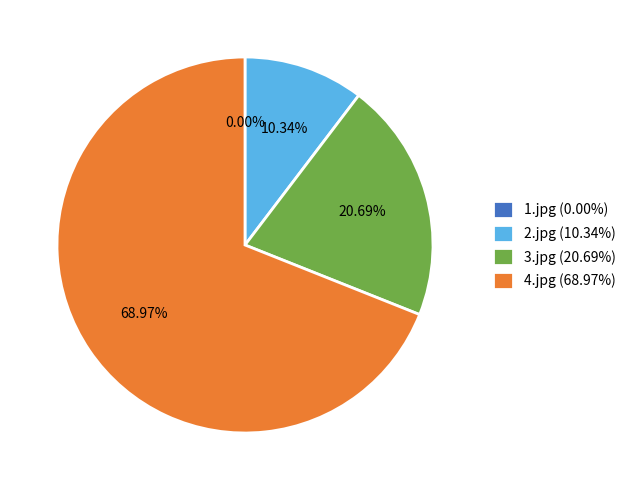

What is the majority slice?

4.jpg